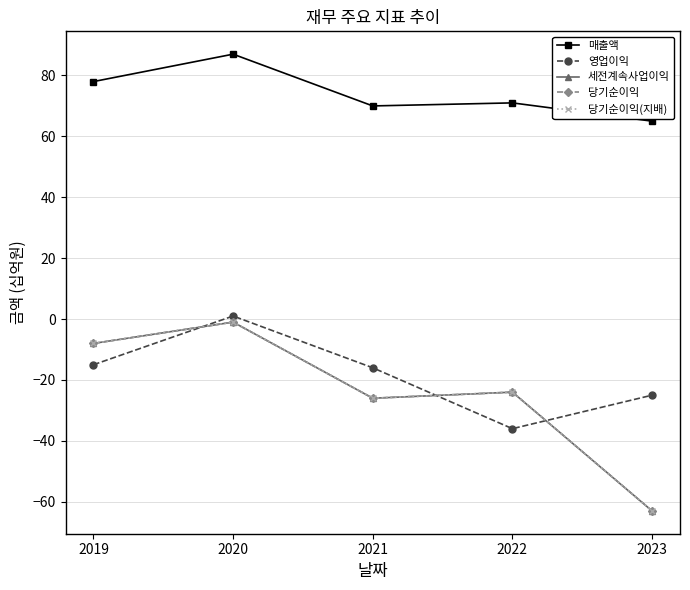

What is the difference between the maximum and minimum values in the 당기순이익 series?

62